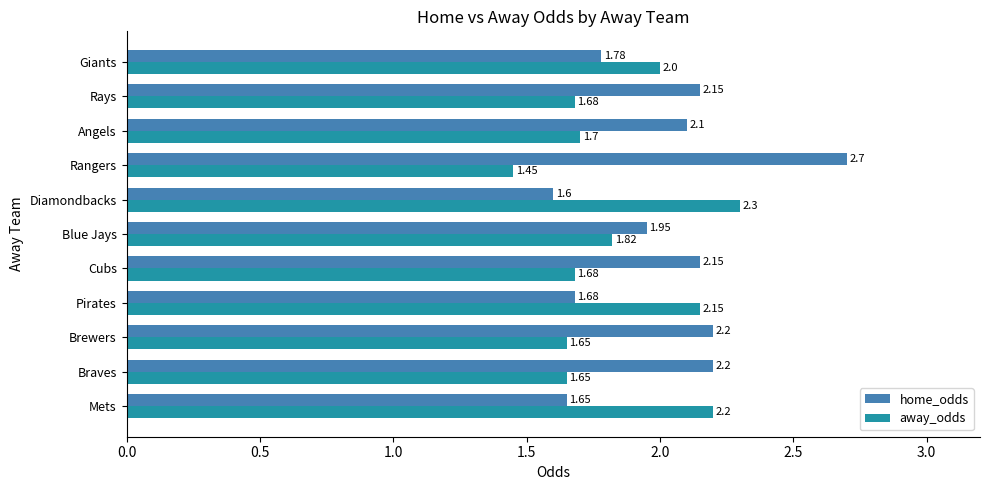

How many data points does each series have?

11